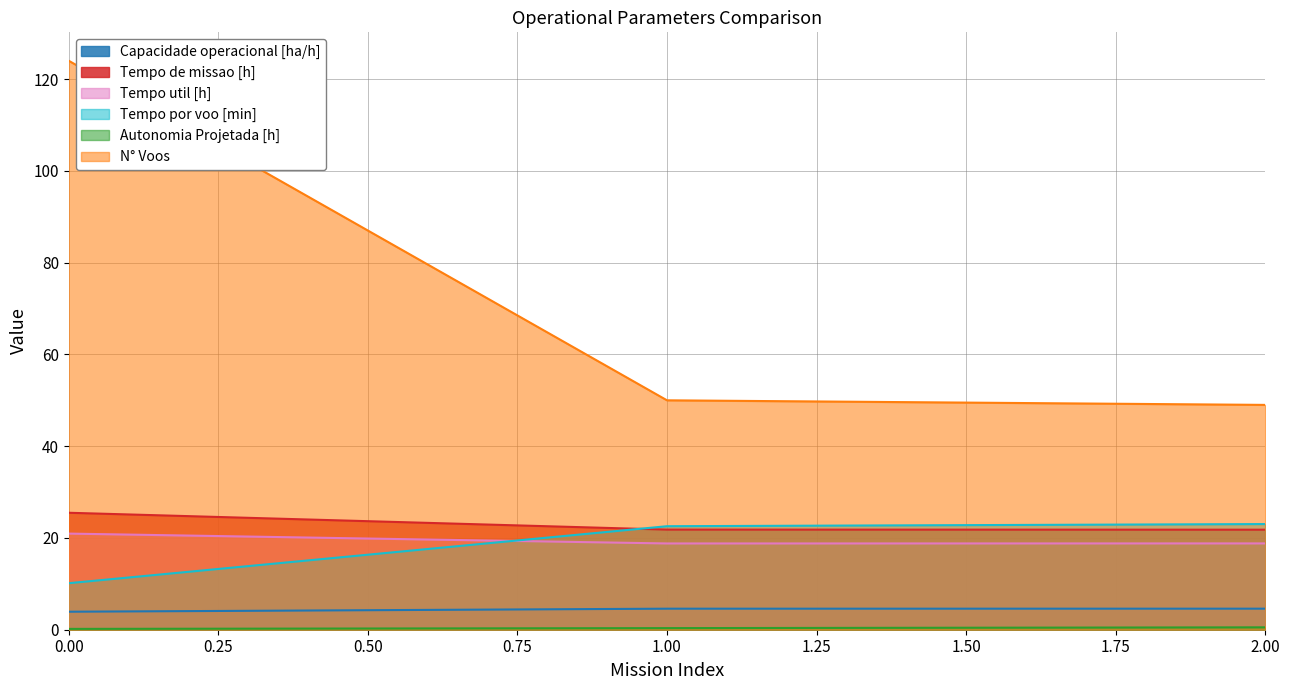

Reading left to right, what are all the values shown in this chart?

Capacidade operacional [ha/h]: 3.9	4.6	4.6
Tempo de missao [h]: 25.5	21.8	21.8
Tempo util [h]: 20.9	18.8	18.8
Tempo por voo [min]: 10.1	22.6	23.0
Autonomia Projetada [h]: 0.2	0.3	0.5
N° Voos: 124.0	50.0	49.0